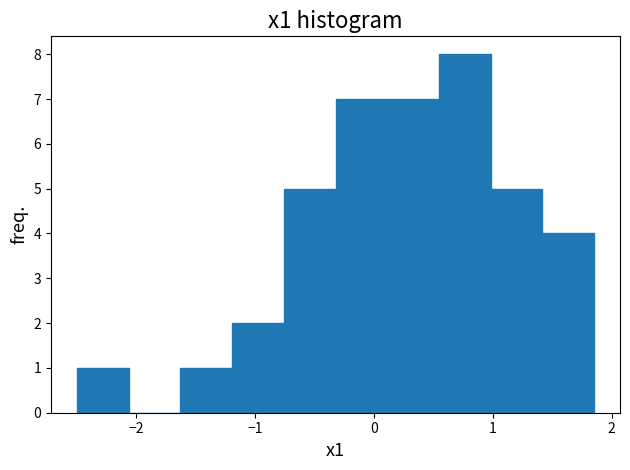

Over which range of the x-axis is the bar tallest?

0.5 to 1.0